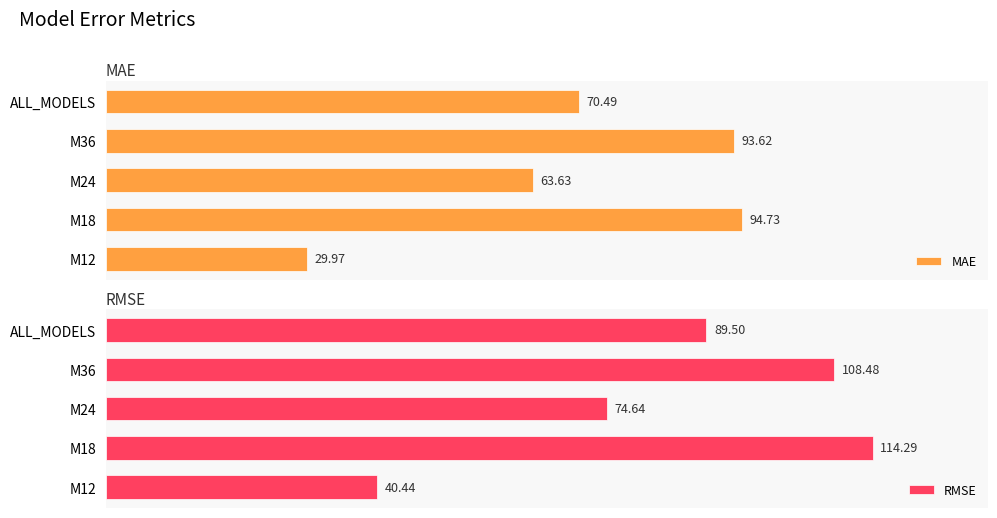

What is the difference between the maximum and minimum values in the RMSE series?

73.9